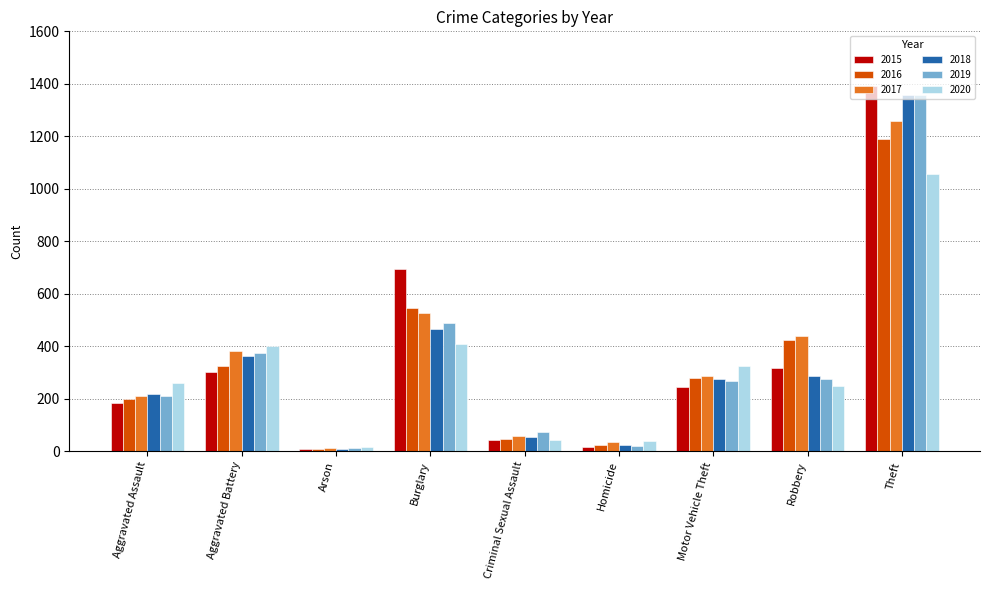

How many bars are there in total?

54